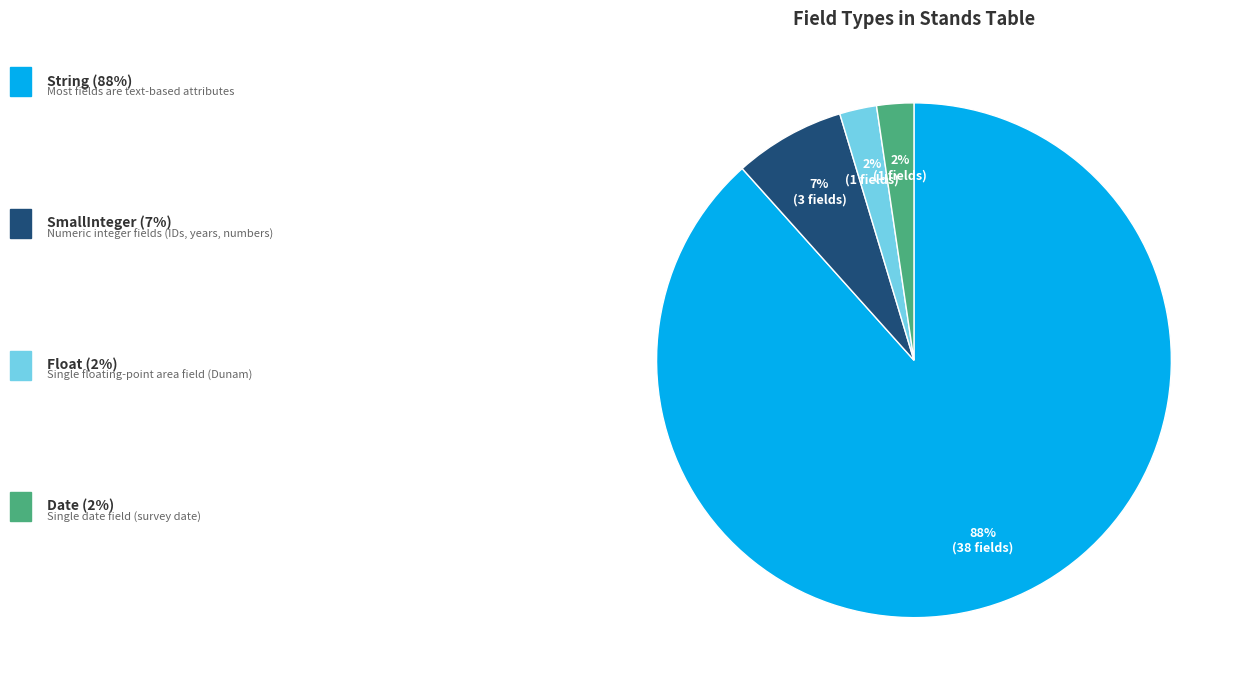

Is there a majority slice in this chart?

Yes